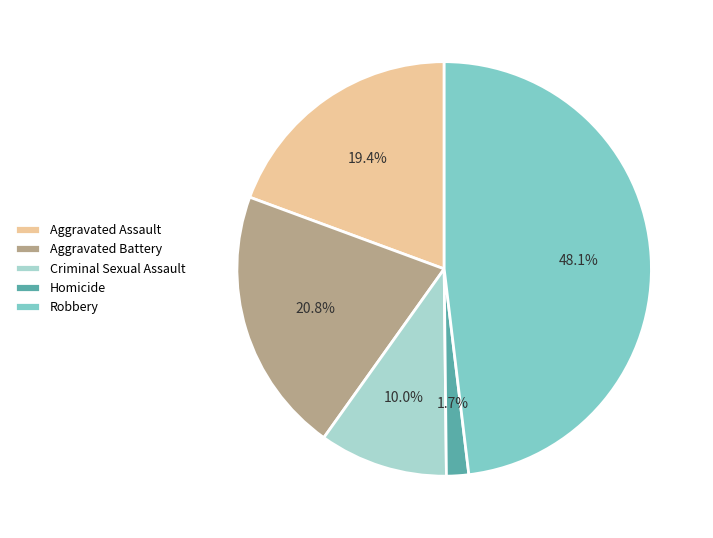

To the nearest percent, what is the average slice percentage?

20%